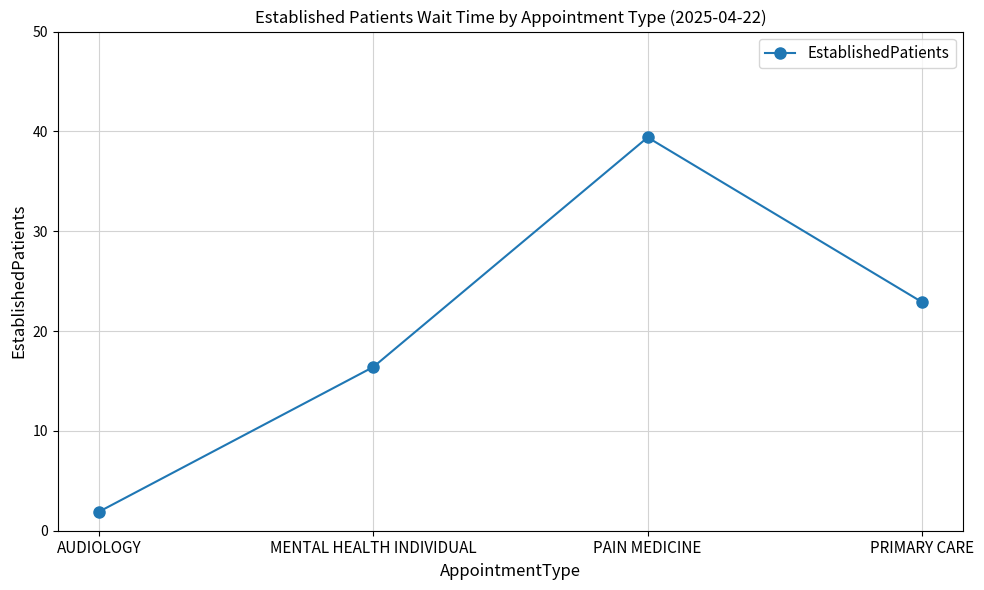

What is the label of the 2nd point from the right?

PAIN MEDICINE